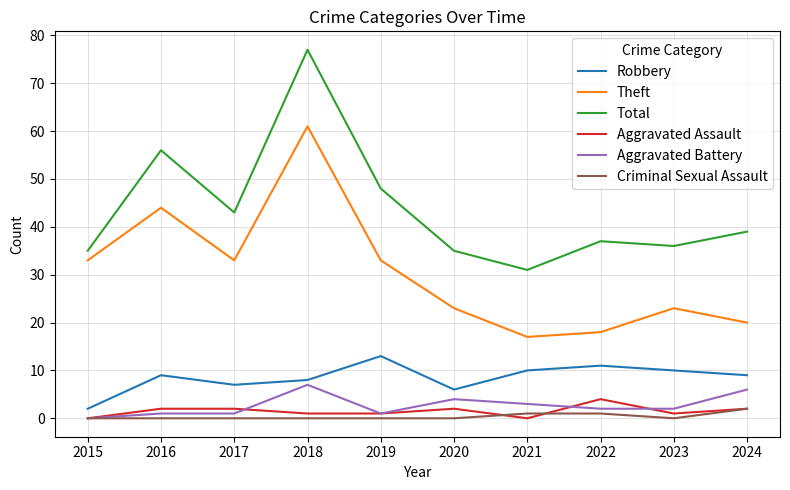

Where does the Aggravated Battery series first go above 2?

2018